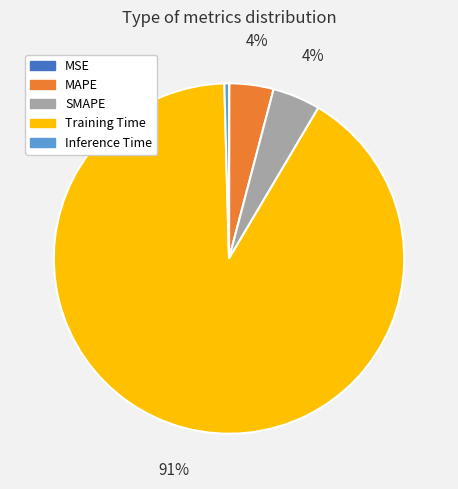

True or false: Inference Time accounts for 11% of the total.

False